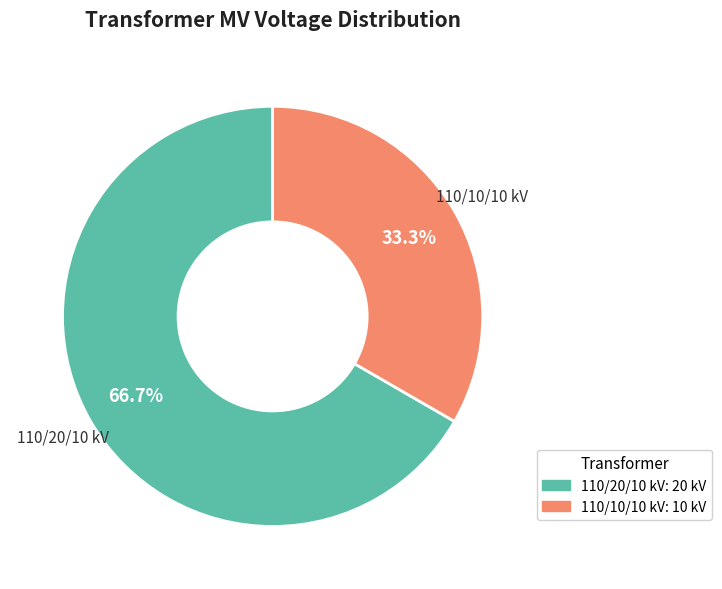

Which category has the biggest portion of the pie?

110/20/10 kV: 20 kV